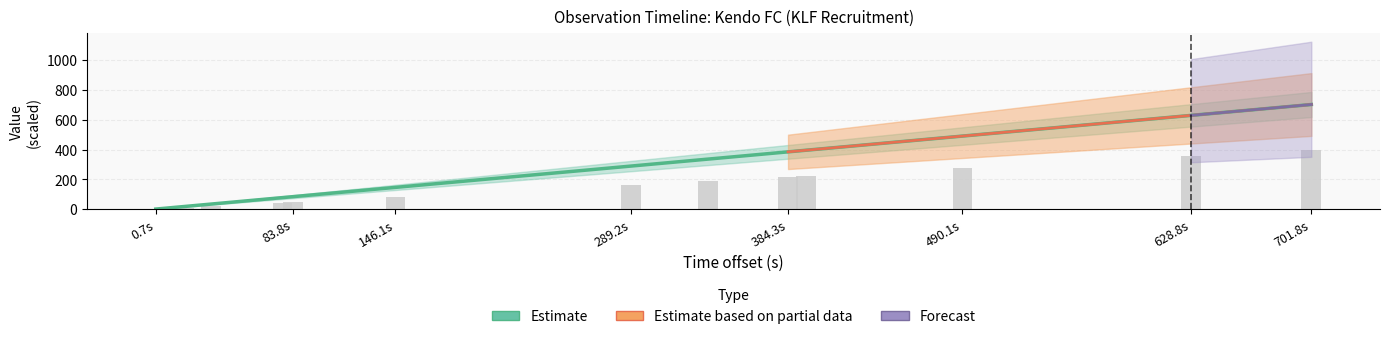

At how many categories does at least one series exceed 333?

18